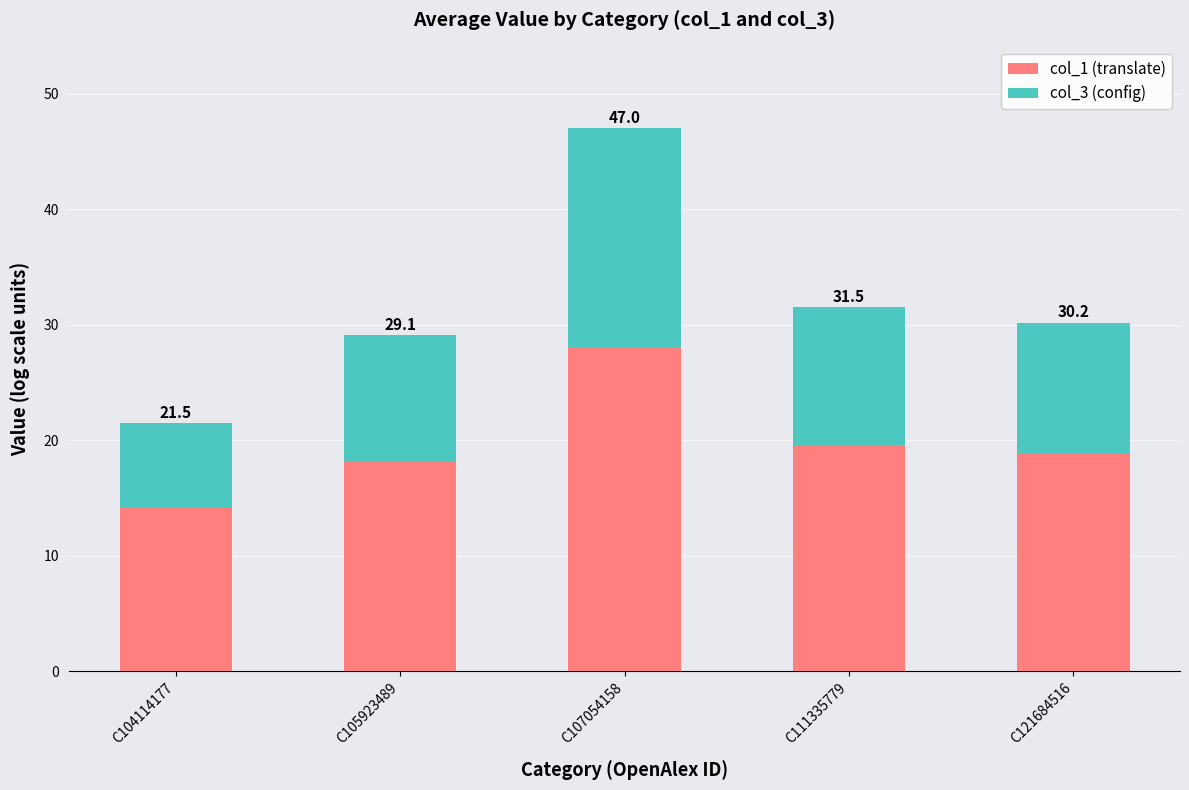

What is the value of the col_1 (translate) bar at the 2nd from the left?

18.2